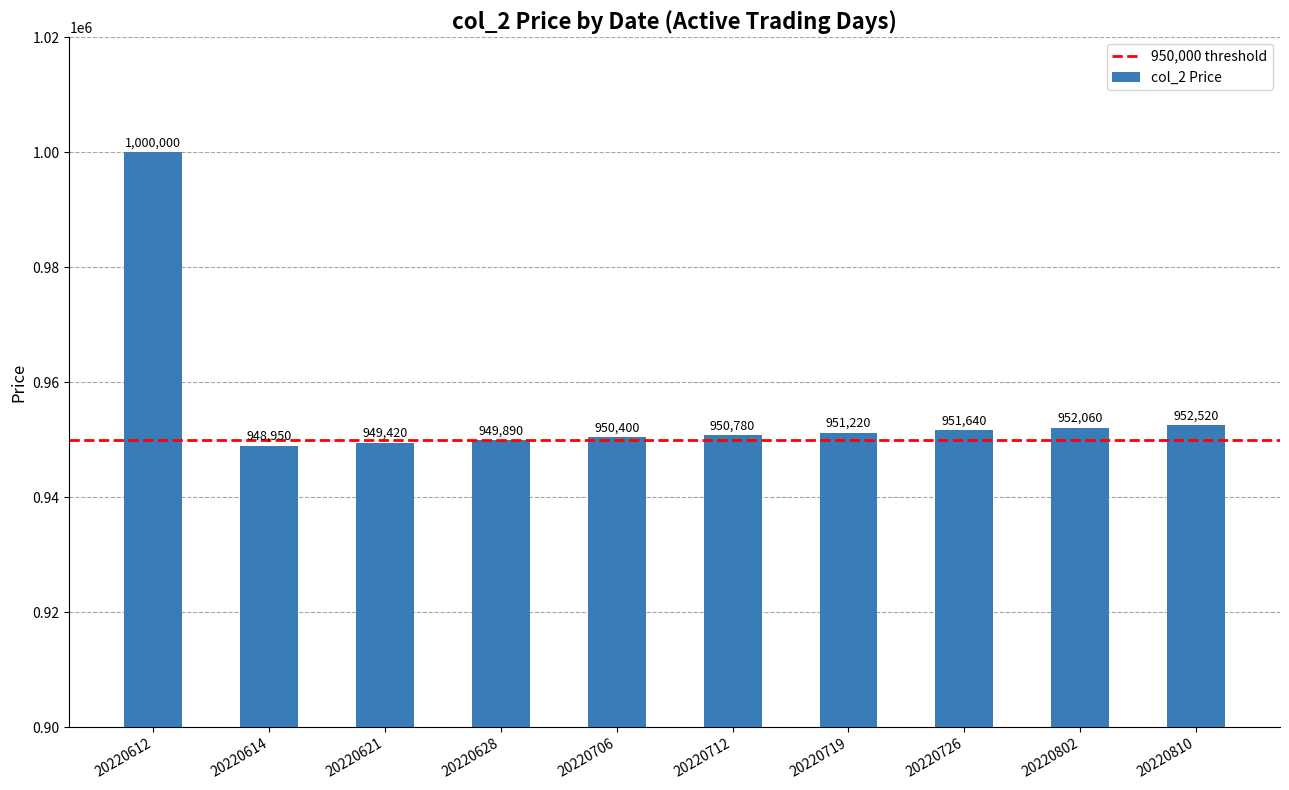

At which label is the value closest to 974475?

20220810